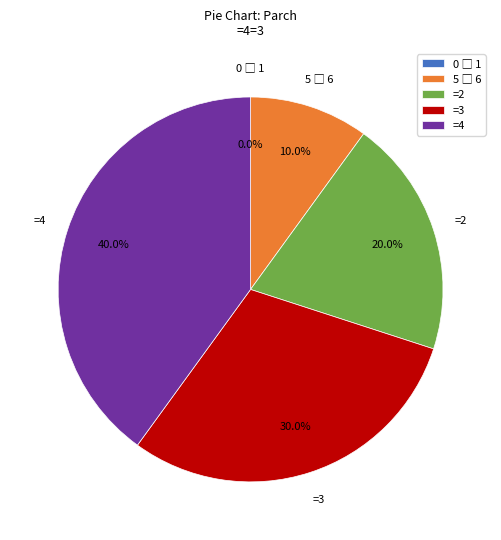

What is the change in value from 2 to 3?

+1